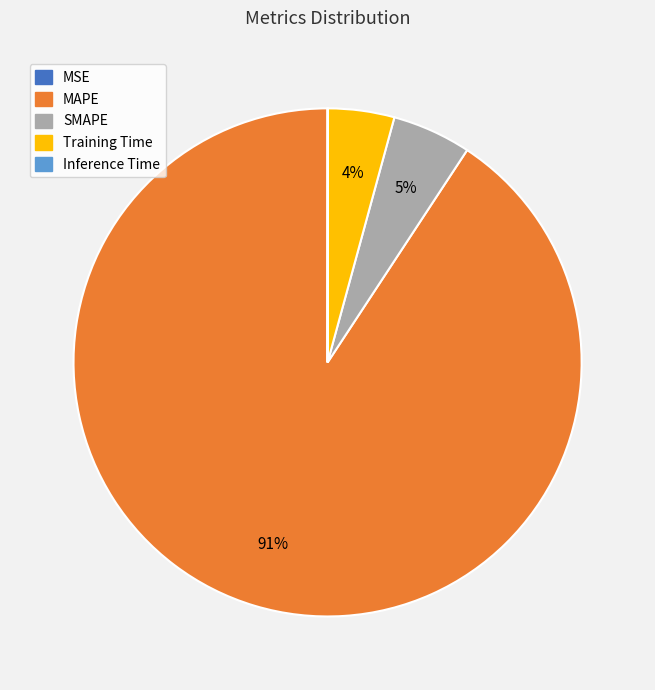

Do MAPE and SMAPE together represent more than half of the pie?

Yes